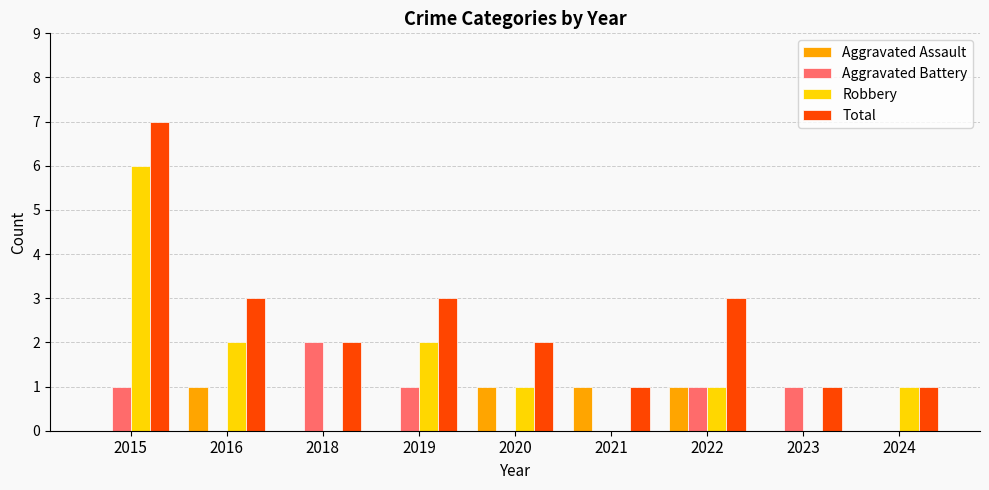

The Aggravated Assault series shows 1 at 2021. True or false?

True